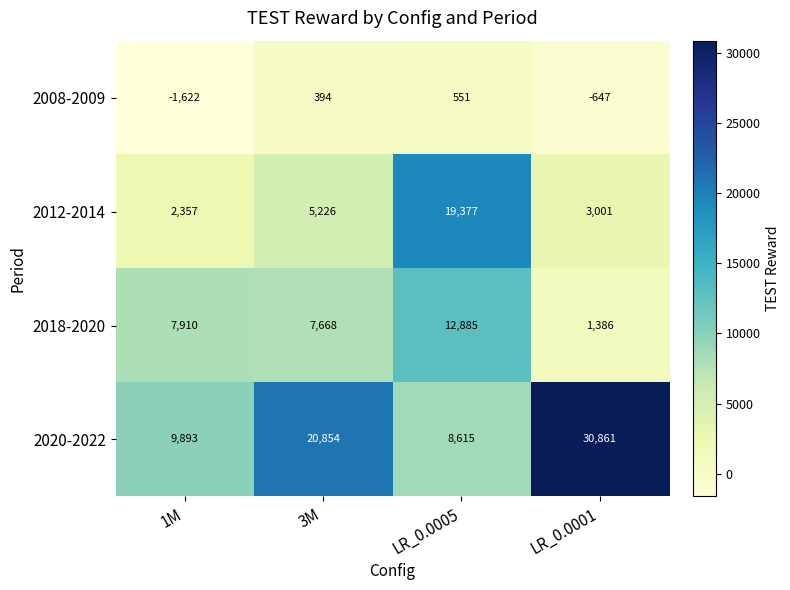

What is the total value across all series at LR_0.0001?

34601